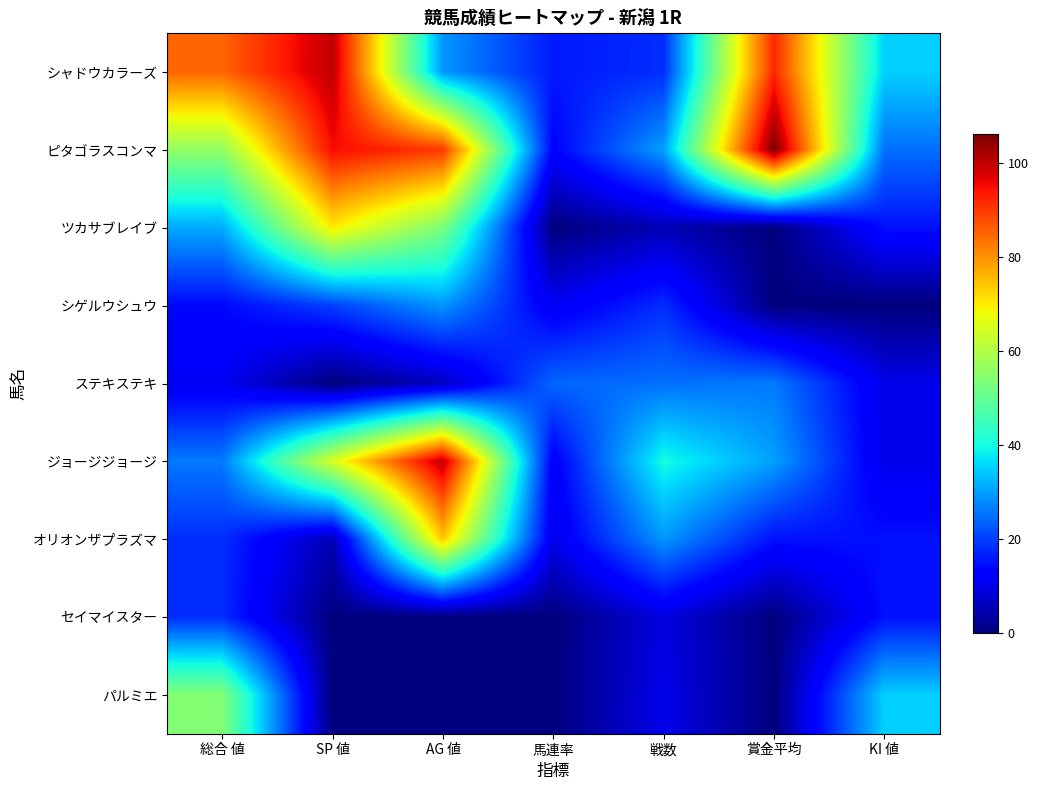

Reading left to right, transcribe all the data shown in this chart.

シャドウカラーズ: 総合 値=85	SP 値=100	AG 値=29	馬連率=16	戦数=18	賞金平均=92	KI 値=35
ピタゴラスコンマ: 総合 値=56	SP 値=95	AG 値=90	馬連率=13	戦数=30	賞金平均=106	KI 値=25
ツカサブレイブ: 総合 値=31	SP 値=70	AG 値=53	馬連率=0	戦数=5	賞金平均=0	KI 値=15
シゲルウシュウ: 総合 値=14	SP 値=20	AG 値=29	馬連率=11	戦数=18	賞金平均=0	KI 値=0
ステキステキ: 総合 値=11	SP 値=0	AG 値=6	馬連率=24	戦数=25	賞金平均=26	KI 値=10
ジョージジョージ: 総合 値=26	SP 値=65	AG 値=100	馬連率=12	戦数=40	賞金平均=30	KI 値=10
オリオンザプラズマ: 総合 値=18	SP 値=5	AG 値=74	馬連率=10	戦数=29	賞金平均=15	KI 値=15
セイマイスター: 総合 値=18	SP 値=0	AG 値=0	馬連率=0	戦数=9	賞金平均=0	KI 値=15
パルミエ: 総合 値=54	SP 値=0	AG 値=0	馬連率=0	戦数=10	賞金平均=0	KI 値=35